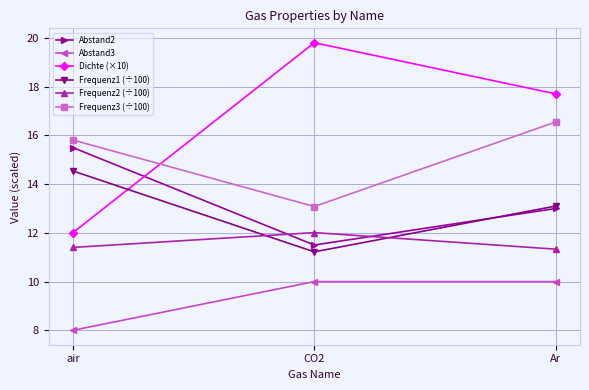

Between air and CO2, which series saw the biggest shift?

Dichte (×10)